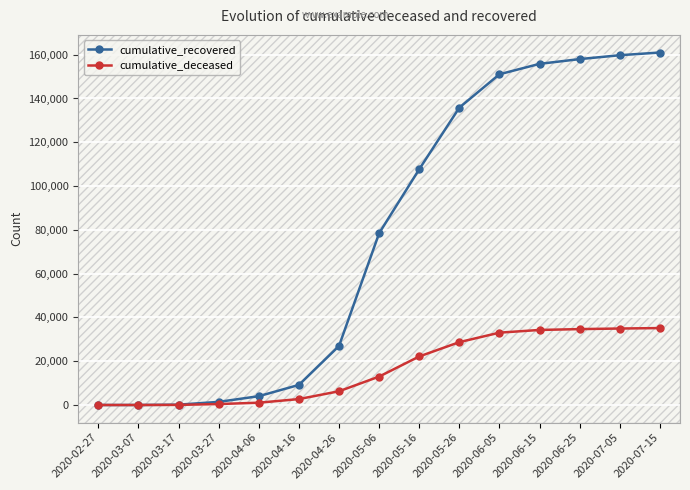

Reading left to right, transcribe all the data shown in this chart.

cumulative_recovered: 2020-02-27=3	2020-03-07=10	2020-03-17=159	2020-03-27=1434	2020-04-06=4028	2020-04-16=9181	2020-04-26=26977	2020-05-06=78469	2020-05-16=107699	2020-05-26=135840	2020-06-05=151065	2020-06-15=155819	2020-06-25=157988	2020-07-05=159760	2020-07-15=160995
cumulative_deceased: 2020-02-27=0	2020-03-07=1	2020-03-17=51	2020-03-27=437	2020-04-06=1056	2020-04-16=2709	2020-04-26=6283	2020-05-06=12987	2020-05-16=22177	2020-05-26=28717	2020-06-05=33049	2020-06-15=34282	2020-06-25=34671	2020-07-05=34930	2020-07-15=35141